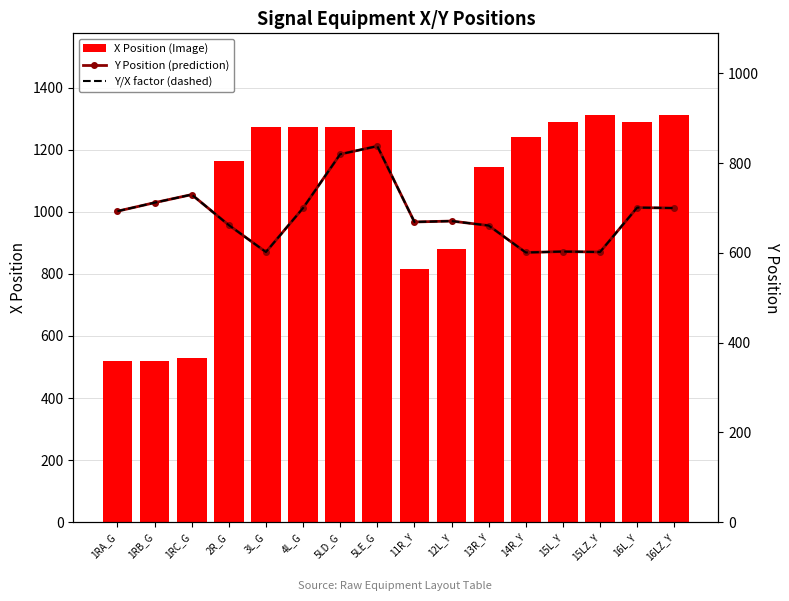

What is the difference between the maximum and minimum values in the Y Position (prediction) series?

237